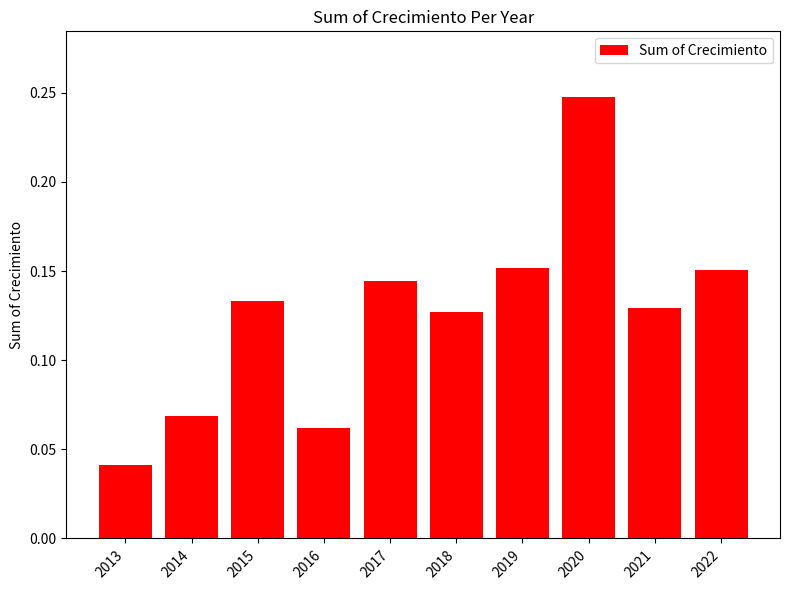

True or false: the data shows 0.4 at 2020.

False